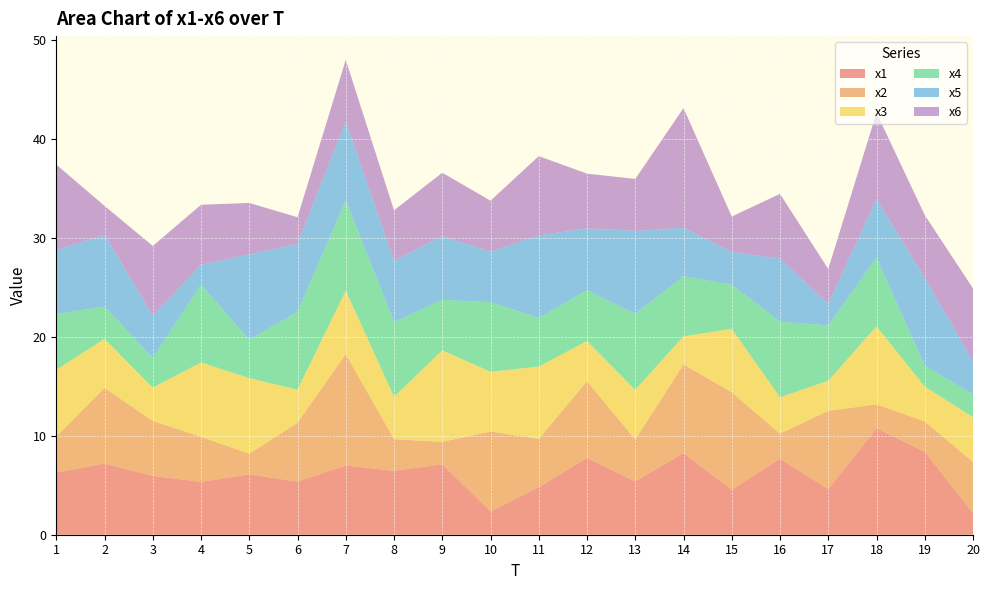

Reading left to right, extract all data points from this chart.

x1: 6.3	7.2	5.9	5.3	6.1	5.4	7.0	6.5	7.1	2.3	4.8	7.8	5.4	8.2	4.5	7.7	4.6	10.7	8.4	2.2
x2: 3.6	7.6	5.5	4.5	2.1	5.9	11.2	3.2	2.3	8.1	4.9	7.7	4.2	9.0	9.8	2.5	7.9	2.4	3.1	5.2
x3: 6.7	5.0	3.4	7.5	7.6	3.3	6.4	4.3	9.2	6.0	7.3	4.1	5.0	2.8	6.4	3.7	3.0	7.9	3.5	4.5
x4: 5.6	3.2	3.0	7.9	3.9	7.9	9.1	7.5	5.1	7.0	4.9	5.1	7.7	6.1	4.4	7.6	5.6	6.9	2.1	2.3
x5: 6.5	7.3	4.2	2.0	8.6	6.9	8.0	6.2	6.4	5.1	8.3	6.2	8.4	4.9	3.3	6.4	2.2	5.9	8.9	3.3
x6: 8.6	2.9	7.1	6.0	5.2	2.7	6.2	5.1	6.4	5.1	8.0	5.5	5.2	12.1	3.6	6.5	3.5	8.7	6.3	7.4